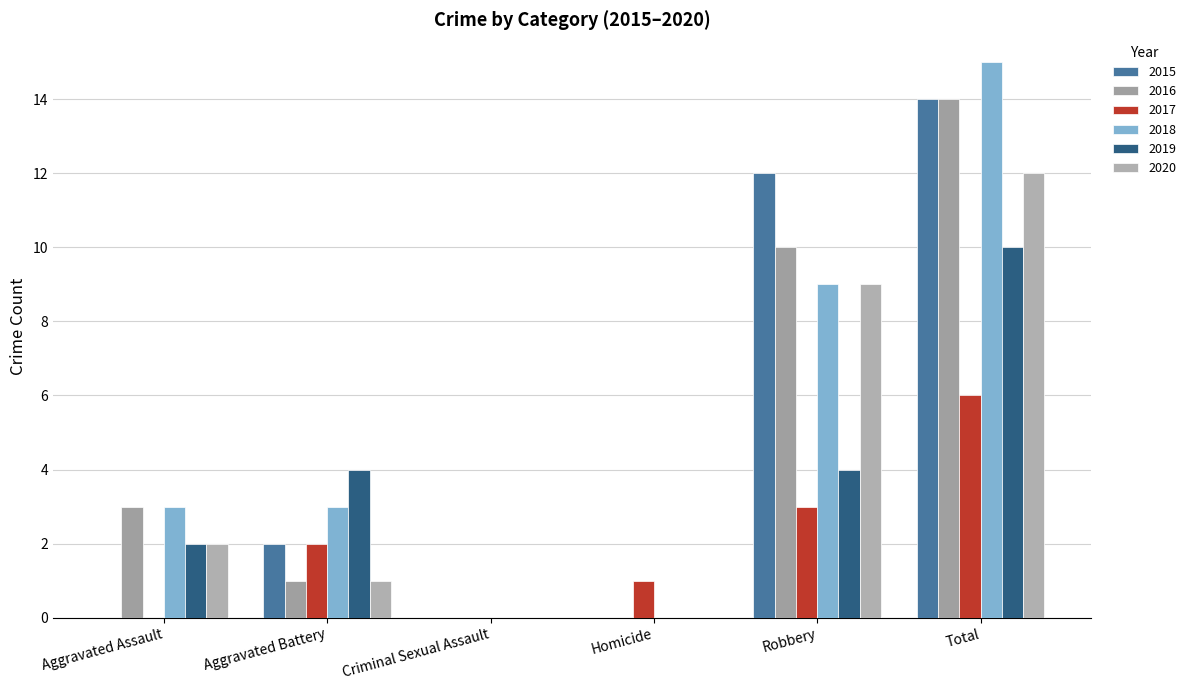

What is the average value of the 2018 series?

5